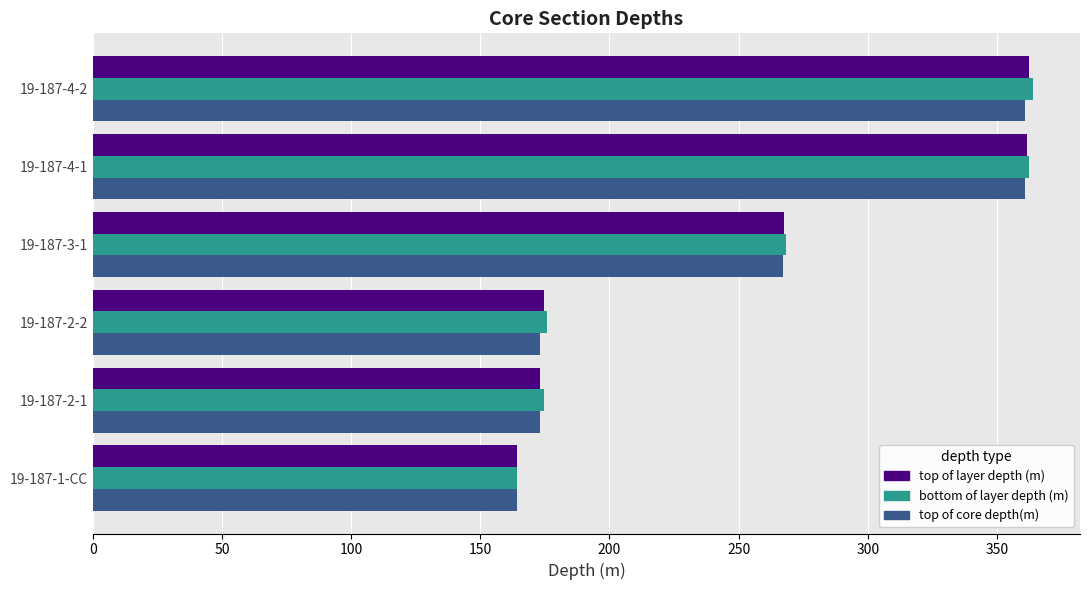

The value of top of core depth(m) at 19-187-2-2 is 276.5. True or false?

False